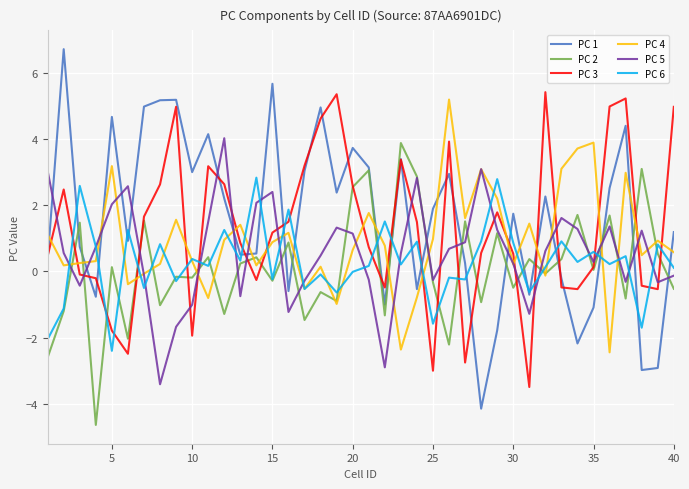

True or false: PC 5 and PC 3 cross at least once.

True